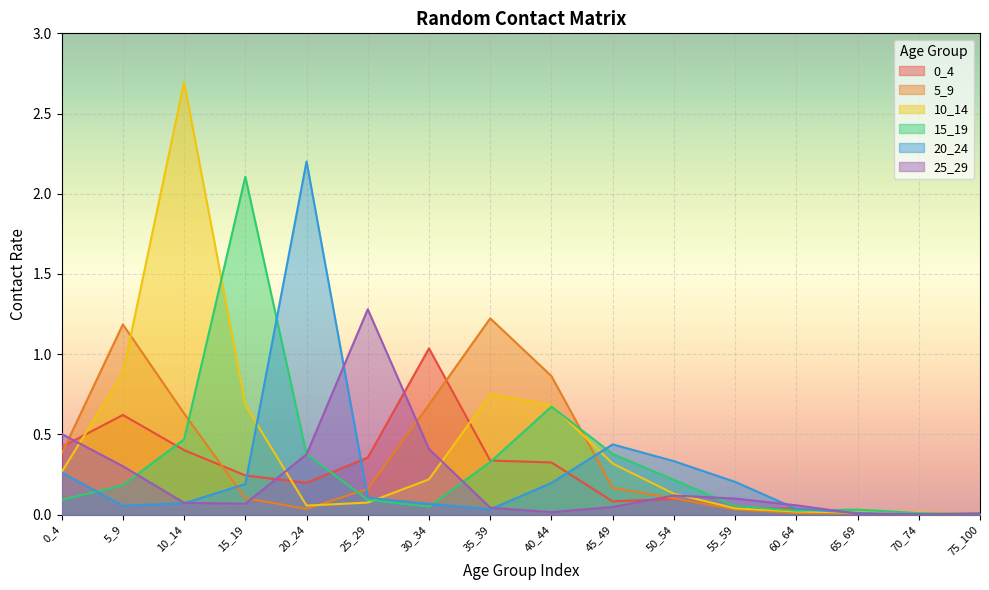

What is the sum of all 5_9 values?

5.6